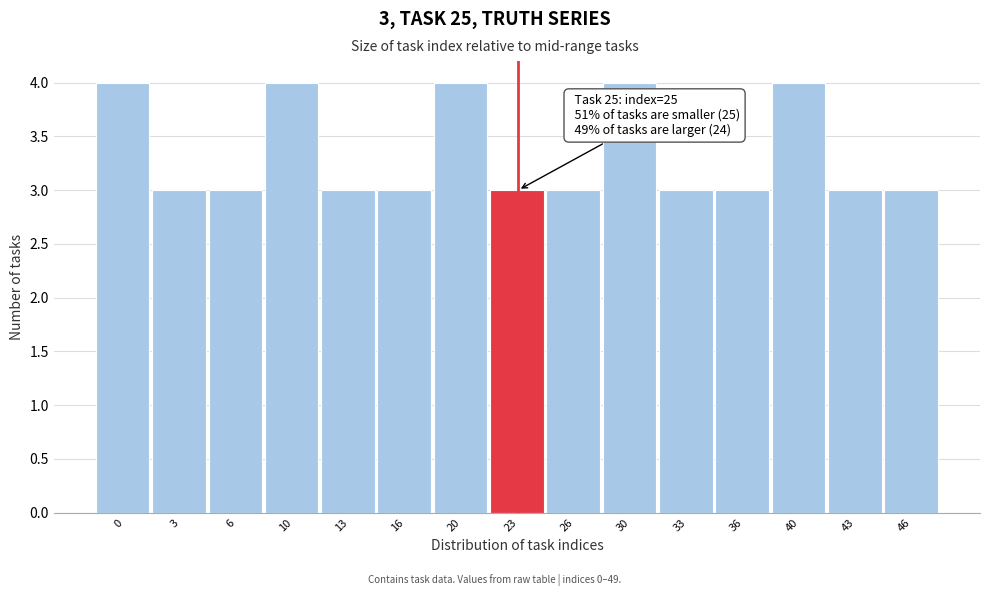

Reading left to right, what are all the values shown in this chart?

0=4	3=3	6=3	10=4	13=3	16=3	20=4	23=3	26=3	30=4	33=3	36=3	40=4	43=3	46=3